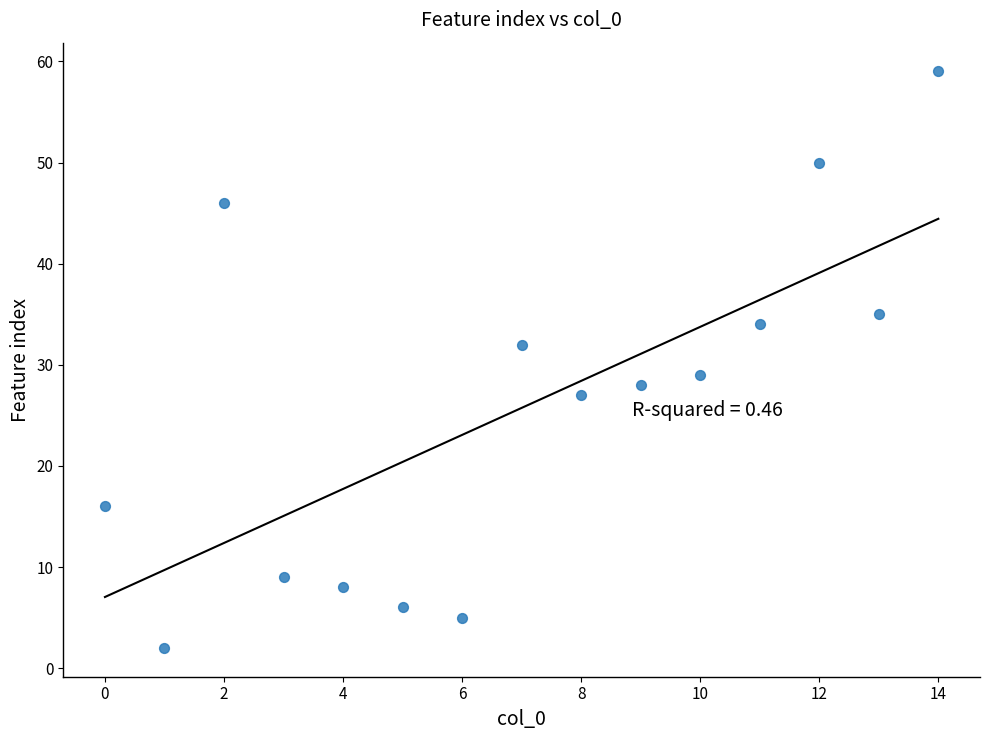

What Y value in the scatter plot is closest to 30?

29